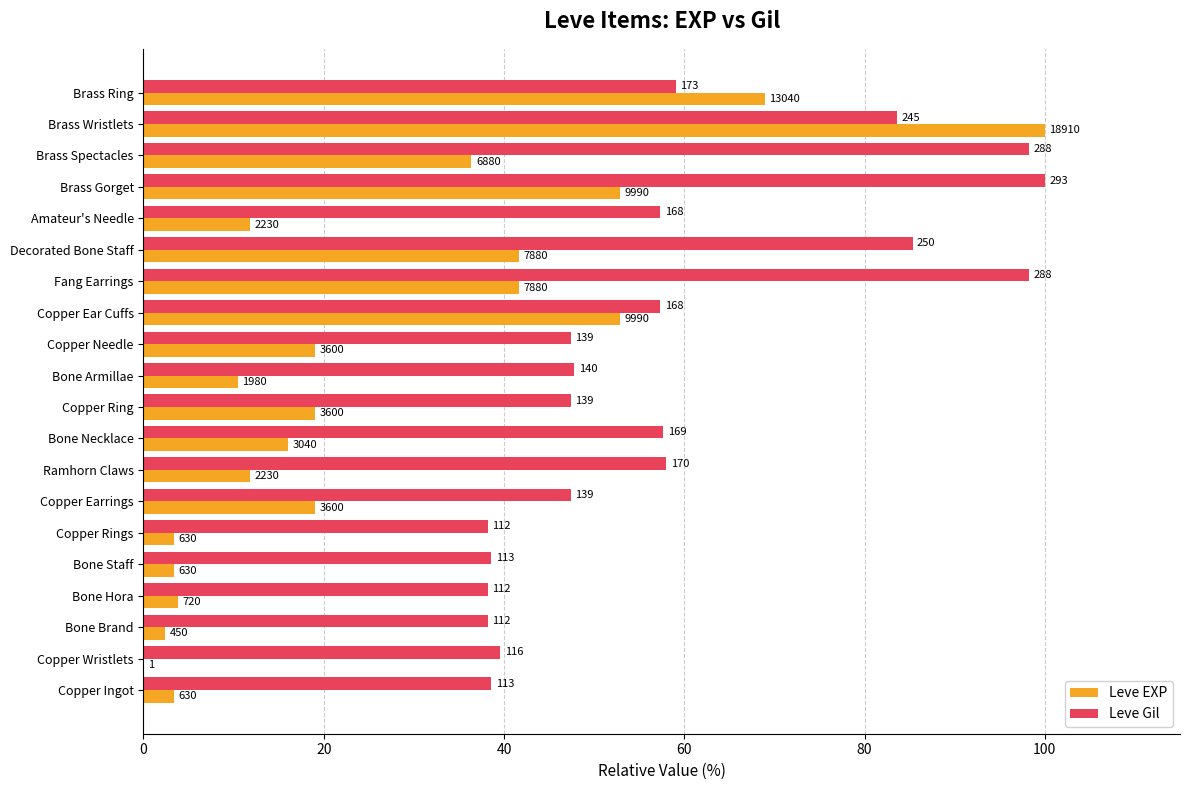

Which series has the largest total across all categories?

Leve Gil